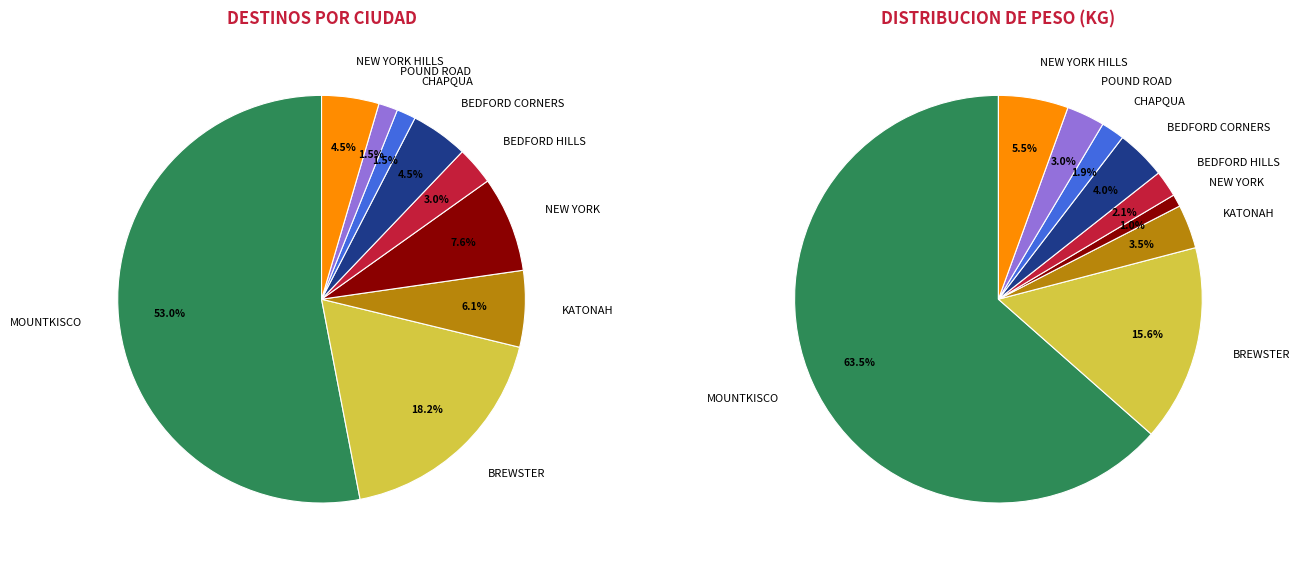

True or false: BREWSTER accounts for 18% of the total.

True